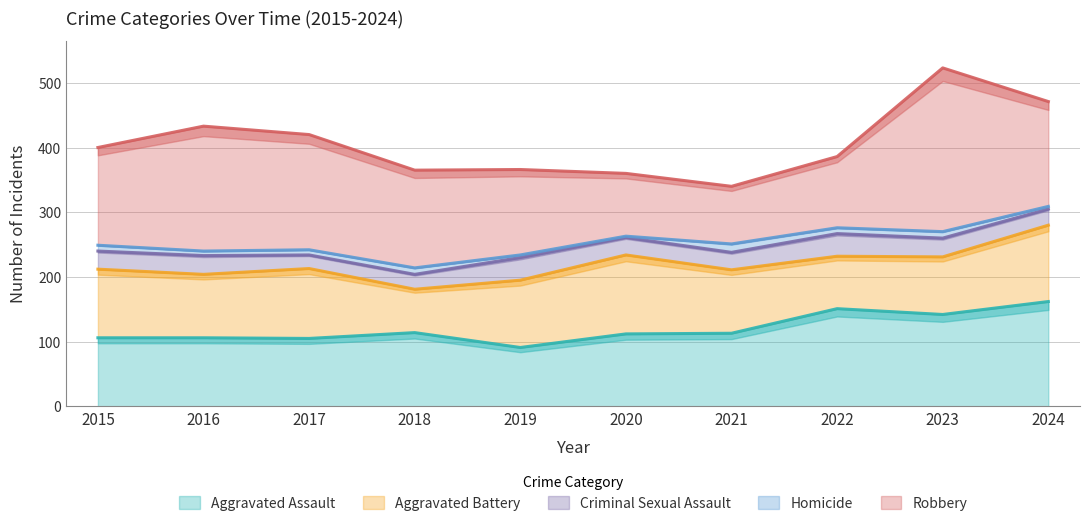

What is the maximum value shown in the chart?

253